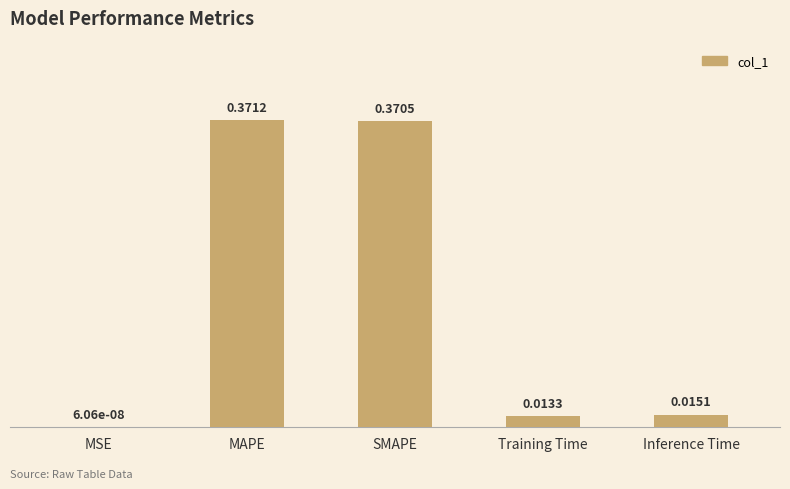

Which label corresponds to the largest value in the chart?

MAPE